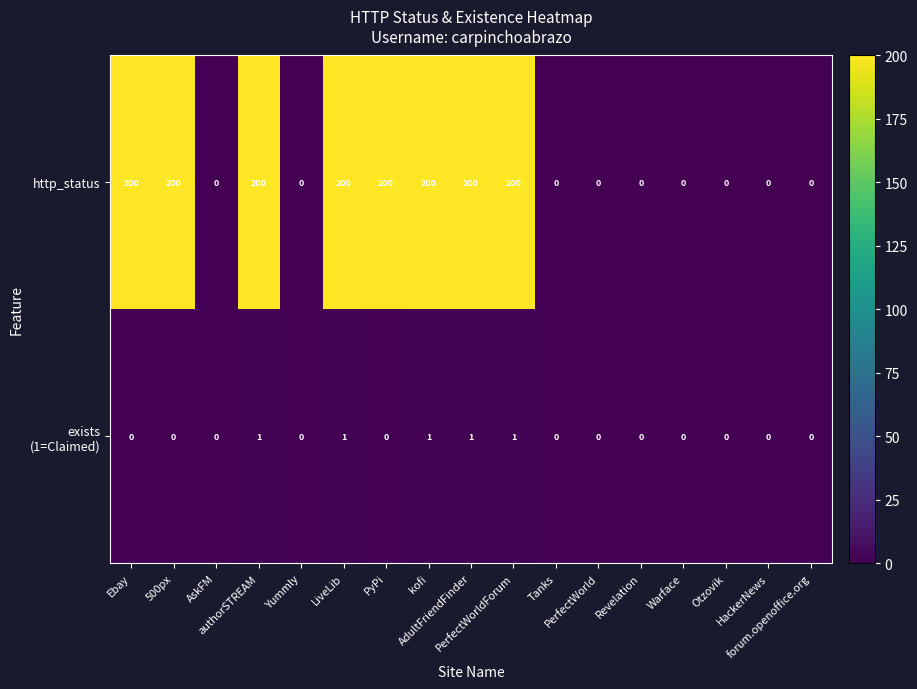

What is the difference between the second highest and minimum values in the http_status series?

200